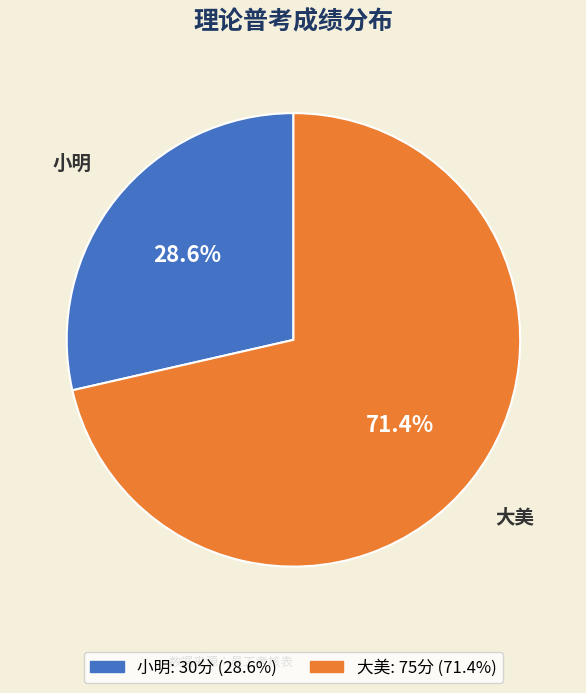

Combined, do 大美 and 小明 account for over 50%?

Yes